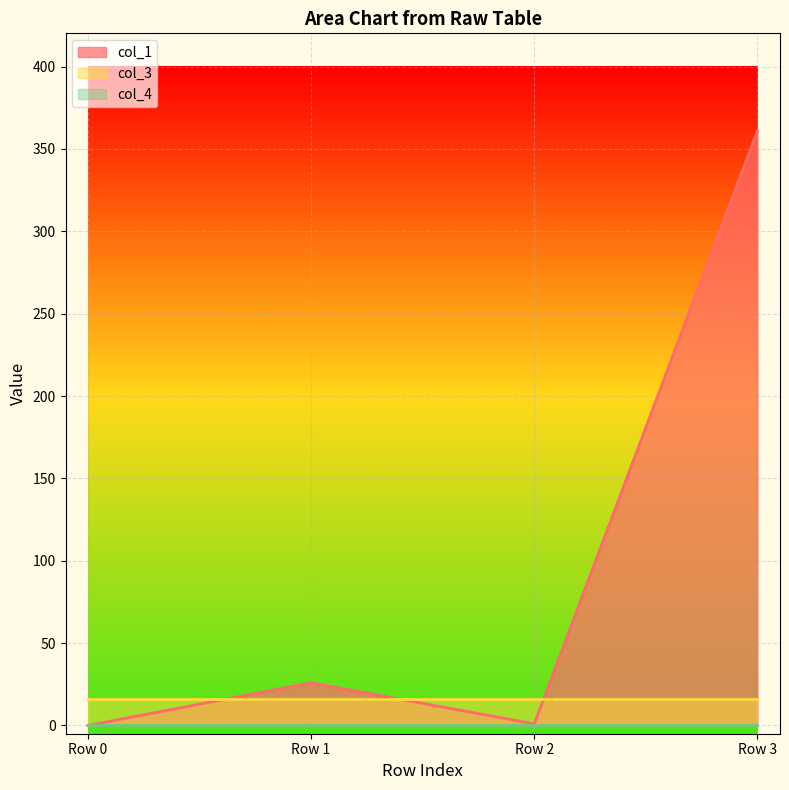

Does the chart display data point markers on the line(s)?

No